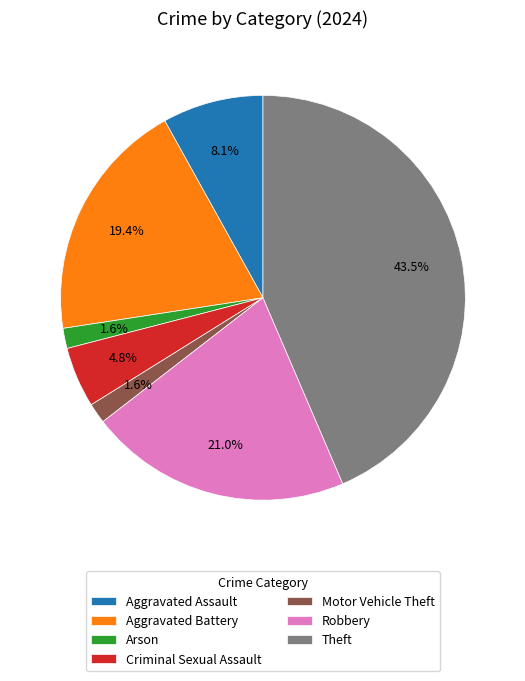

Combined, what portion of the pie is Criminal Sexual Assault and Aggravated Assault?

12.9%